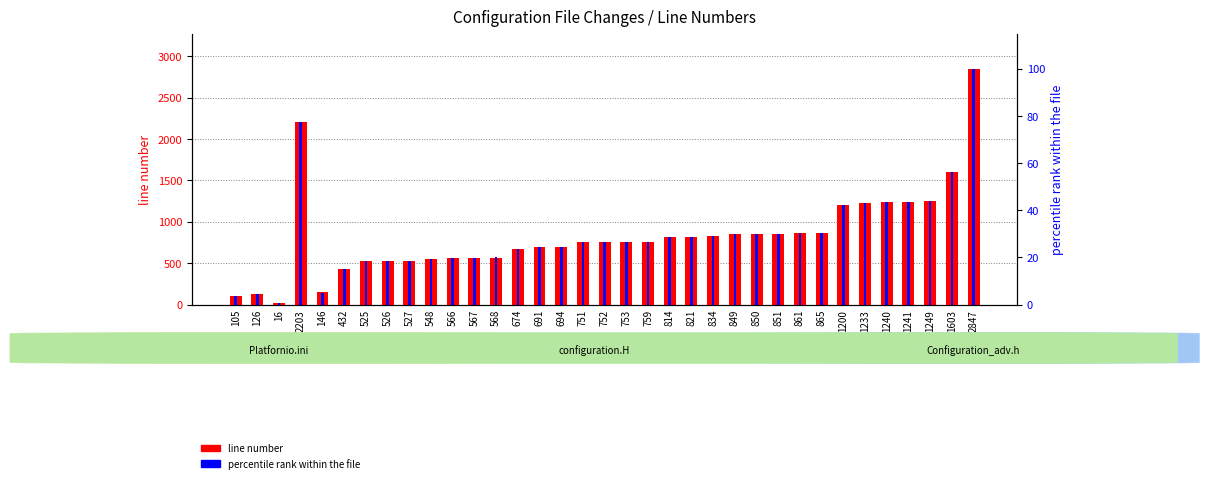

Reading left to right, transcribe all the data shown in this chart.

line number: 105.0	126.0	16.0	2203.0	146.0	432.0	525.0	526.0	527.0	548.0	566.0	567.0	568.0	674.0	691.0	694.0	751.0	752.0	753.0	759.0	814.0	821.0	834.0	849.0	850.0	851.0	861.0	865.0	1200.0	1233.0	1240.0	1241.0	1249.0	1603.0	2847.0
percentile rank within the file: 3.7	4.4	0.6	77.4	5.1	15.2	18.4	18.5	18.5	19.2	19.9	19.9	20.0	23.7	24.3	24.4	26.4	26.4	26.4	26.7	28.6	28.8	29.3	29.8	29.9	29.9	30.2	30.4	42.1	43.3	43.6	43.6	43.9	56.3	100.0